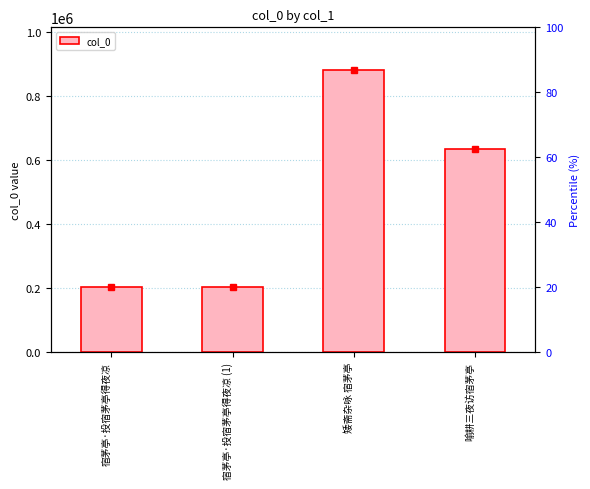

How many data points are above 633893?

1